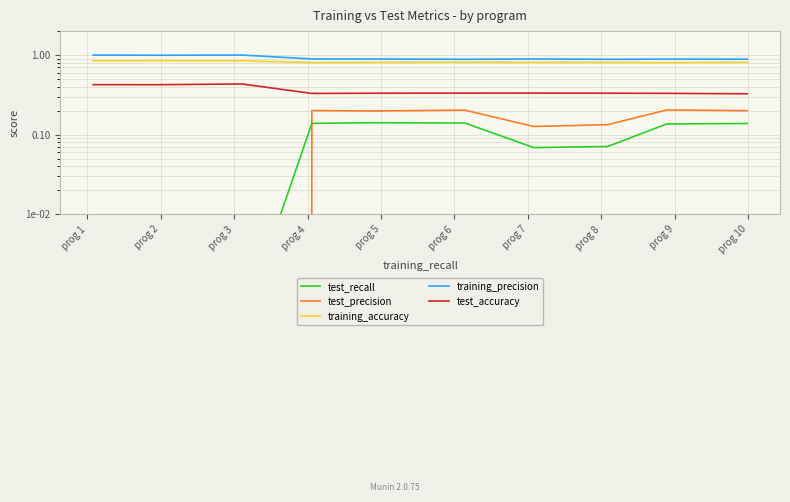

At which category is the sum across all series the highest?

prog 6